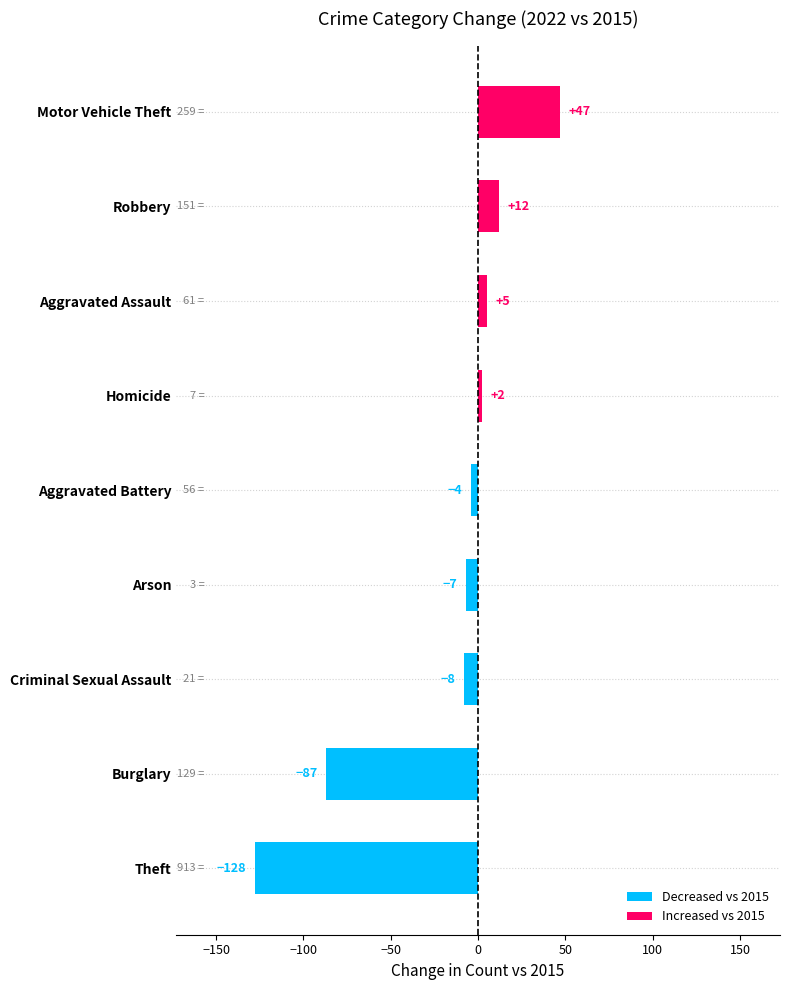

What is the maximum value shown in the chart?

47